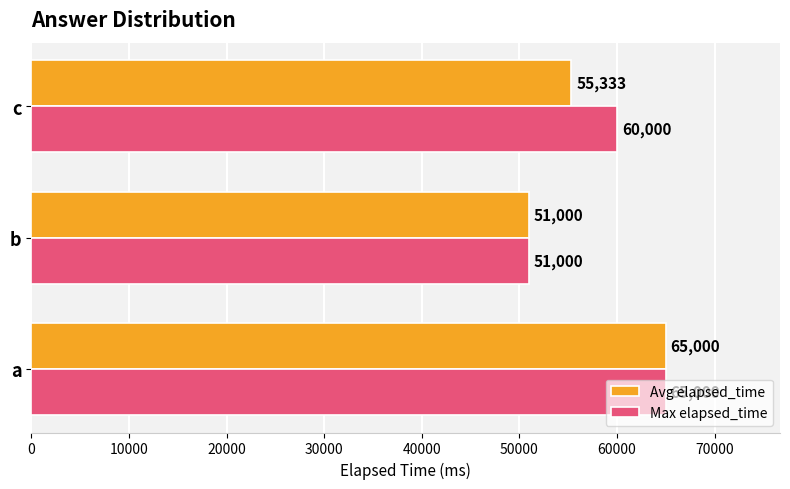

What is the difference between the maximum and minimum values in the Max elapsed_time series?

14000